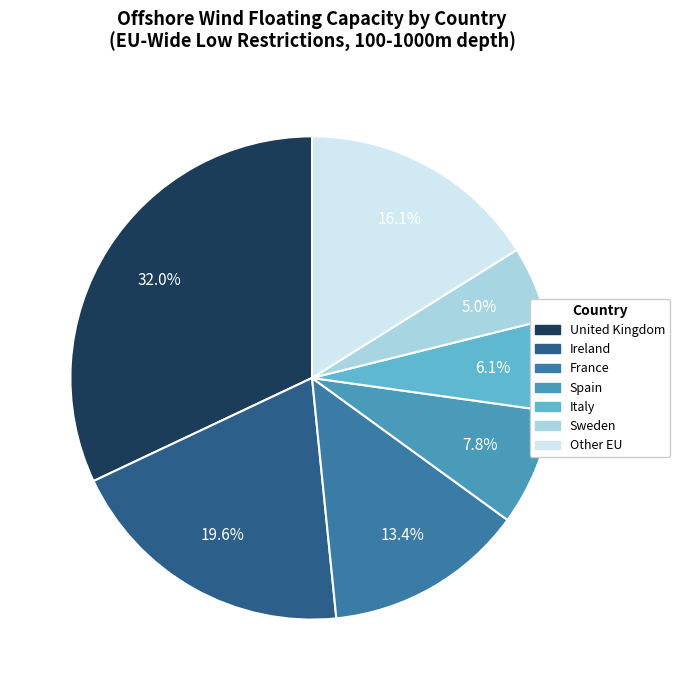

To the nearest percent, what is the difference between the largest and smallest slice percentages?

27%